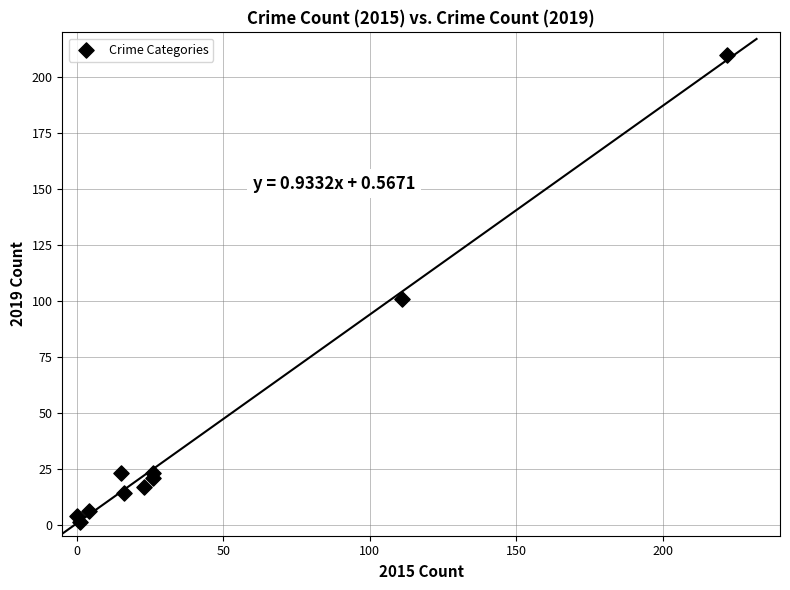

What Y value in the scatter plot is closest to 105?

101